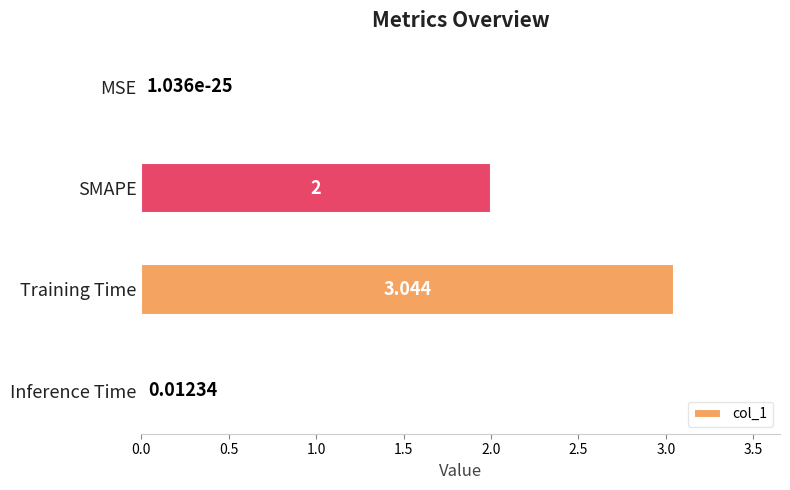

Which has a higher value, MSE or Training Time?

Training Time